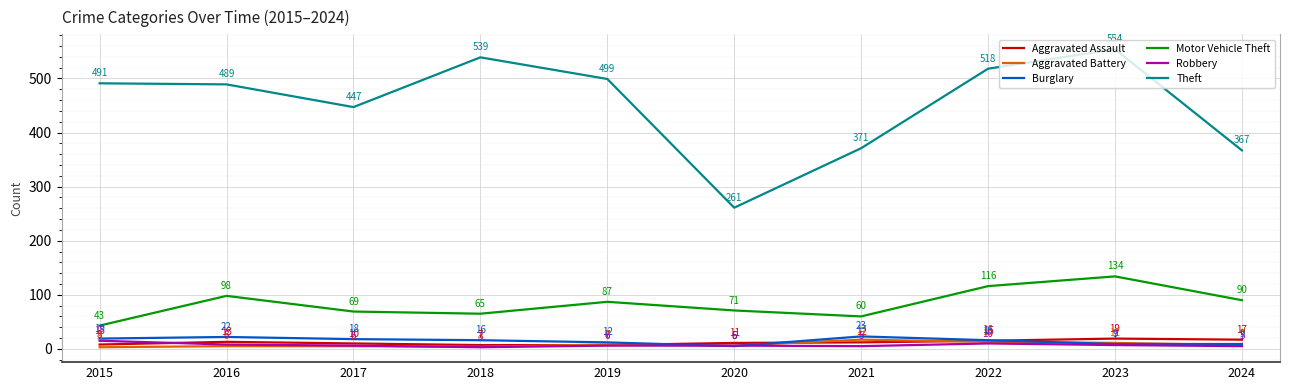

What is the difference between the maximum and minimum values in the Burglary series?

18